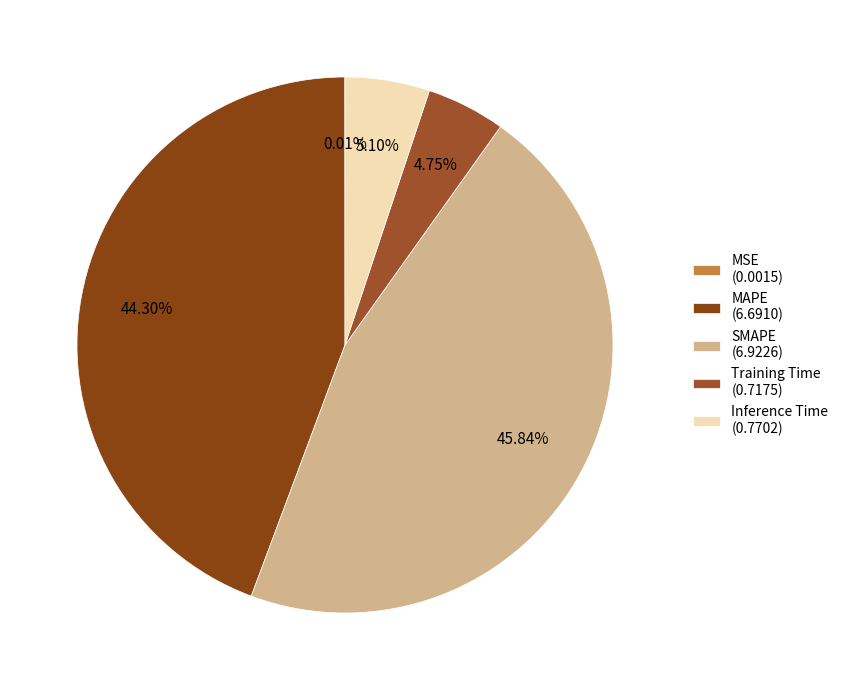

Which category has the biggest portion of the pie?

SMAPE